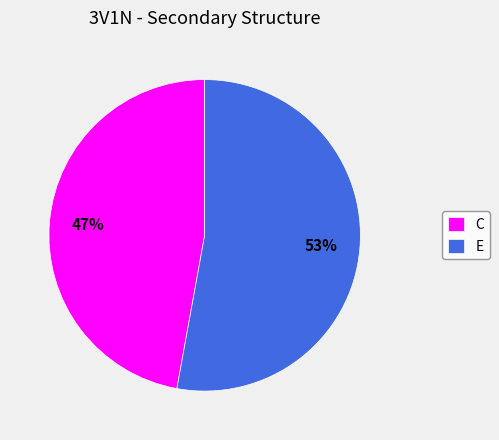

To the nearest percent, what is the average slice percentage?

50%